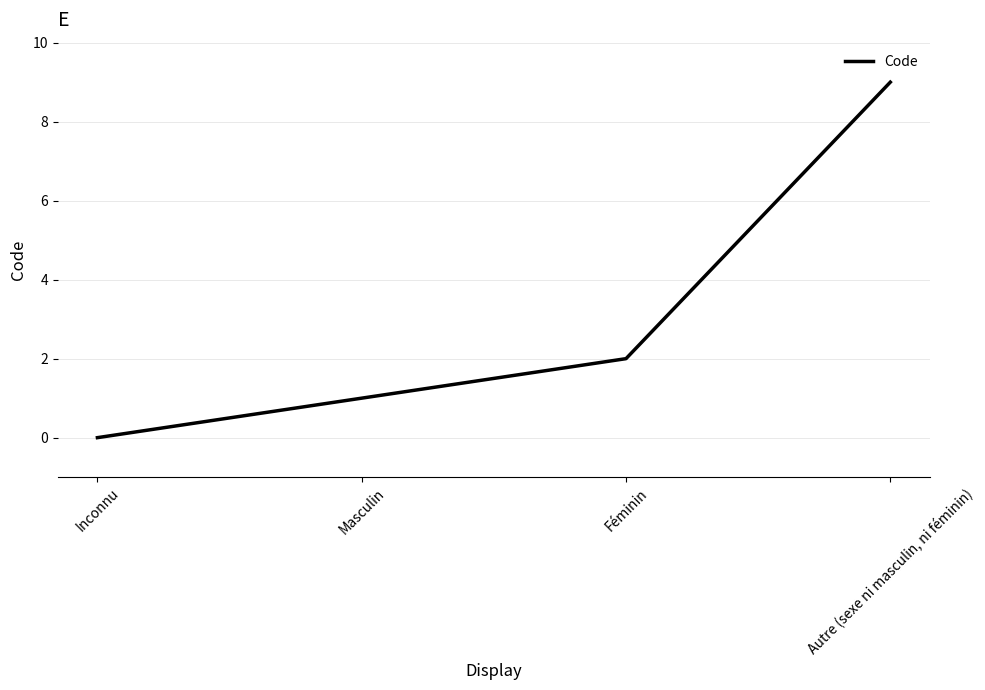

List the labels in order of value, largest first.

Autre (sexe ni masculin, ni féminin), Féminin, Masculin, Inconnu